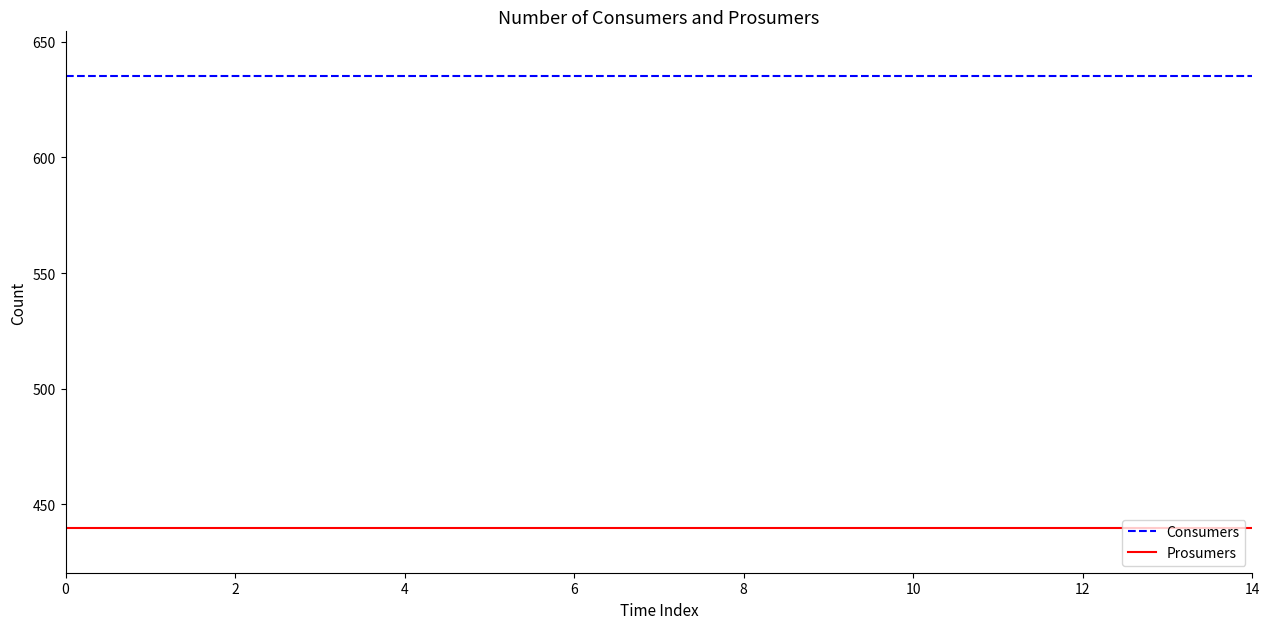

Which series has the largest total across all categories?

Consumers